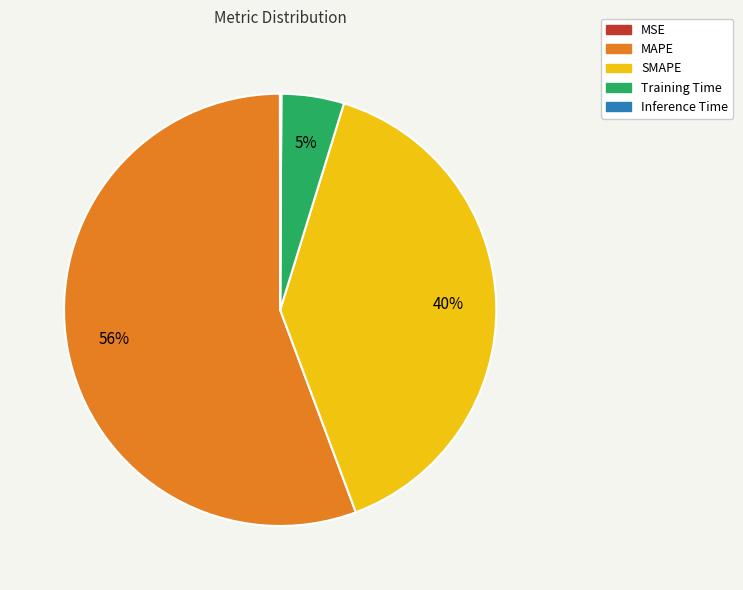

What is the largest slice in the pie chart?

MAPE